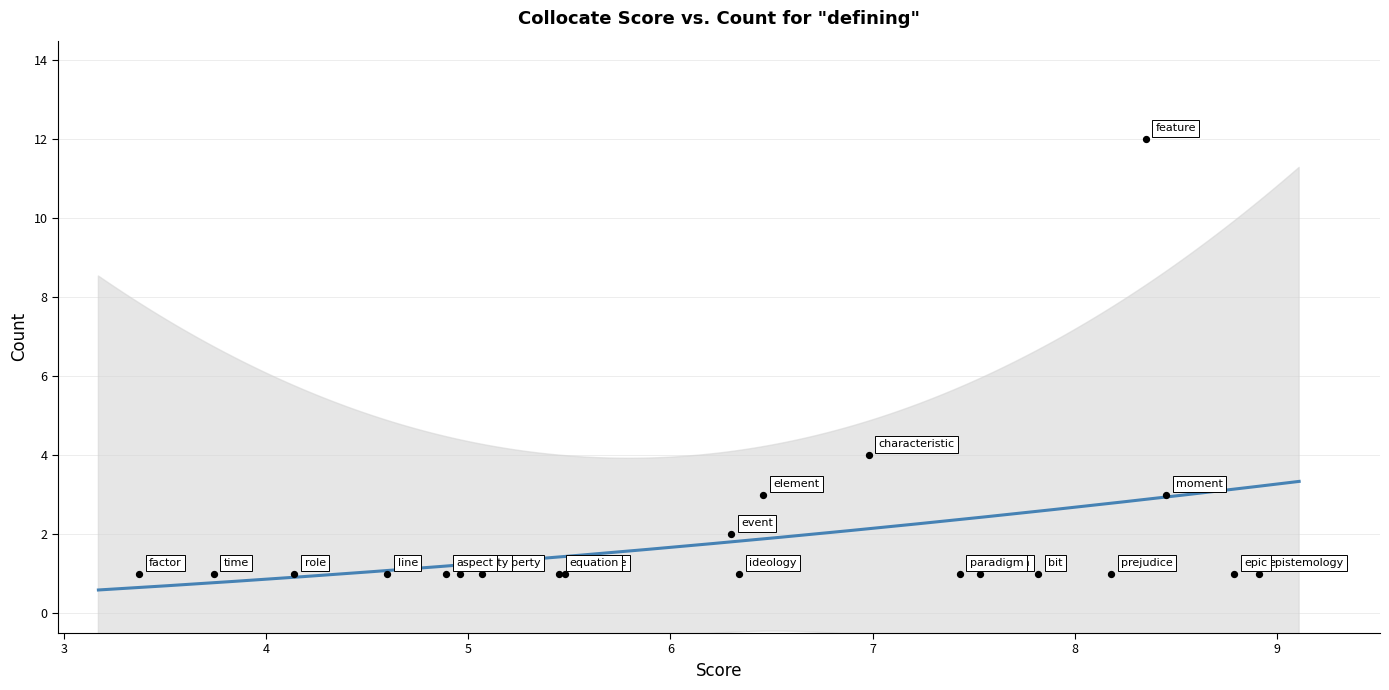

What Y value in the scatter plot is closest to 6?

4